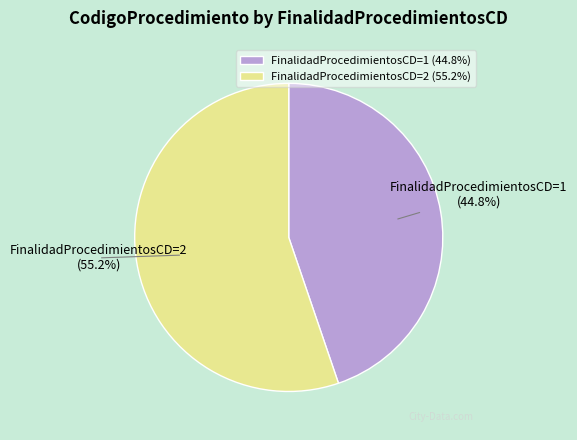

What is the largest slice in the pie chart?

FinalidadProcedimientosCD=2